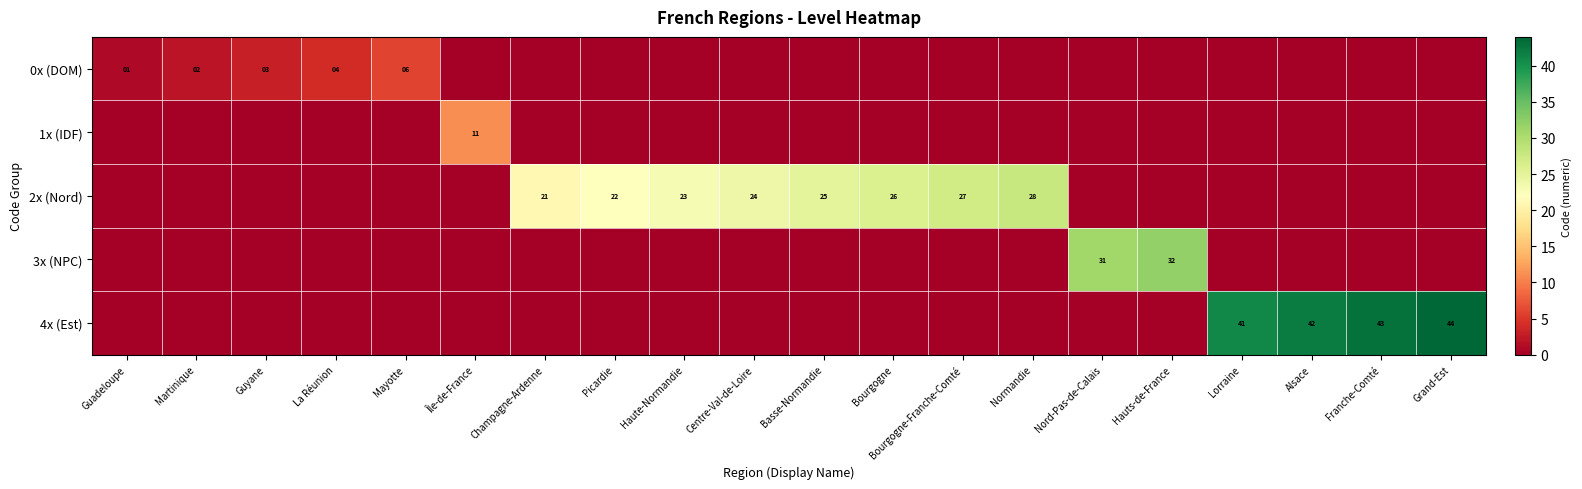

The value of 0x (DOM) at Mayotte is 8. True or false?

False